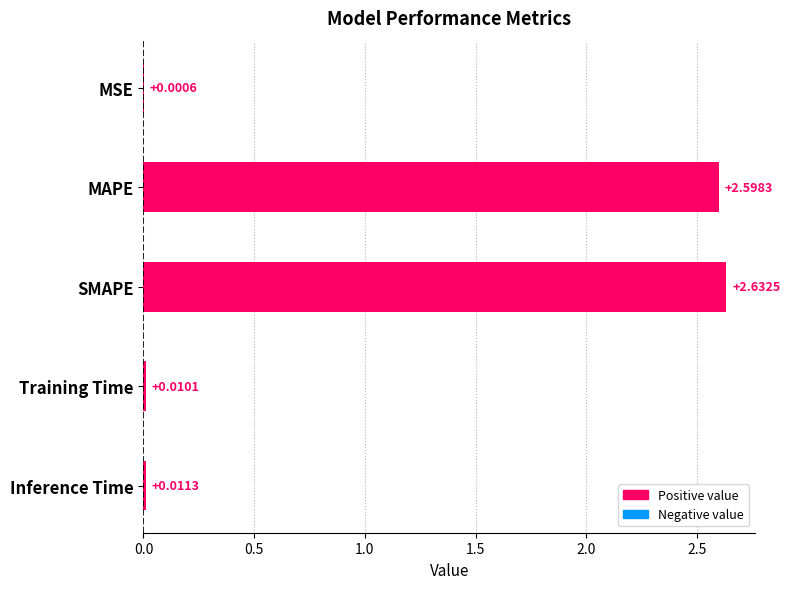

Are the bars horizontal?

Yes